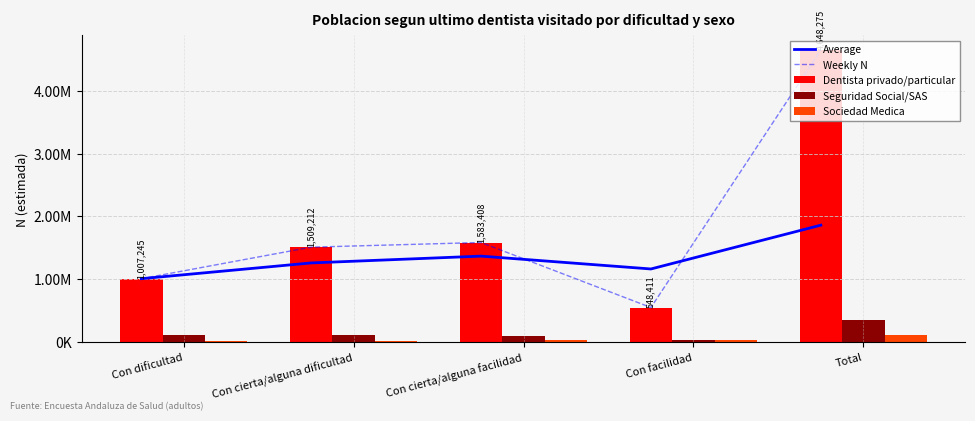

How many groups of bars are there?

5